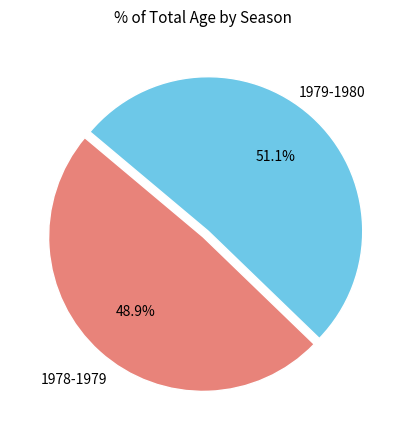

What is the largest slice in the pie chart?

1979-1980